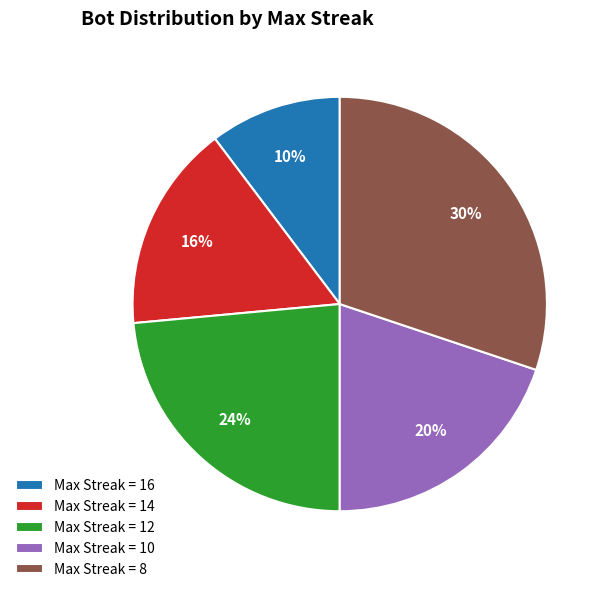

Between Max Streak = 8 and Max Streak = 16, which is larger?

Max Streak = 8